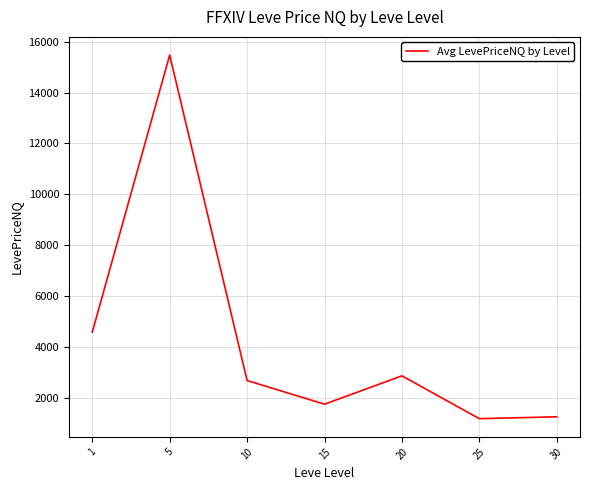

How many lines are shown in the chart?

1